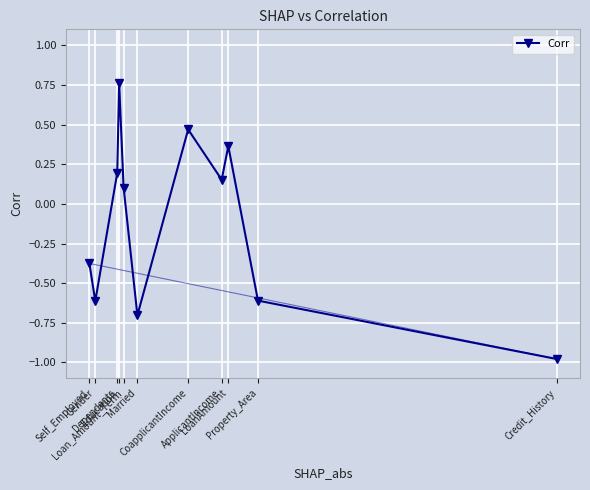

Does the chart display data point markers on the line(s)?

Yes